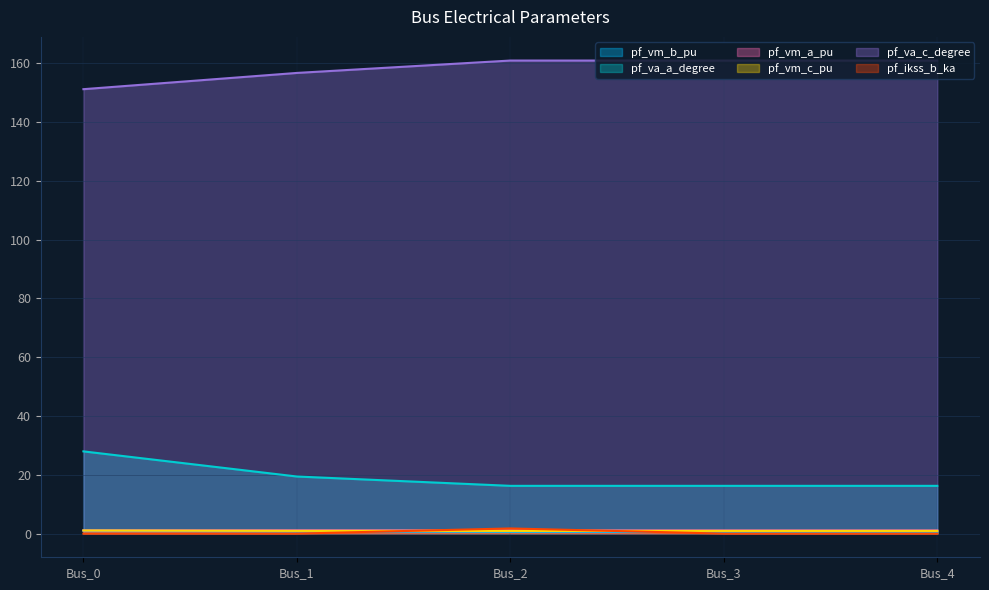

Is the value of pf_va_c_degree at Bus_0 greater than the value of pf_vm_c_pu at Bus_4?

Yes